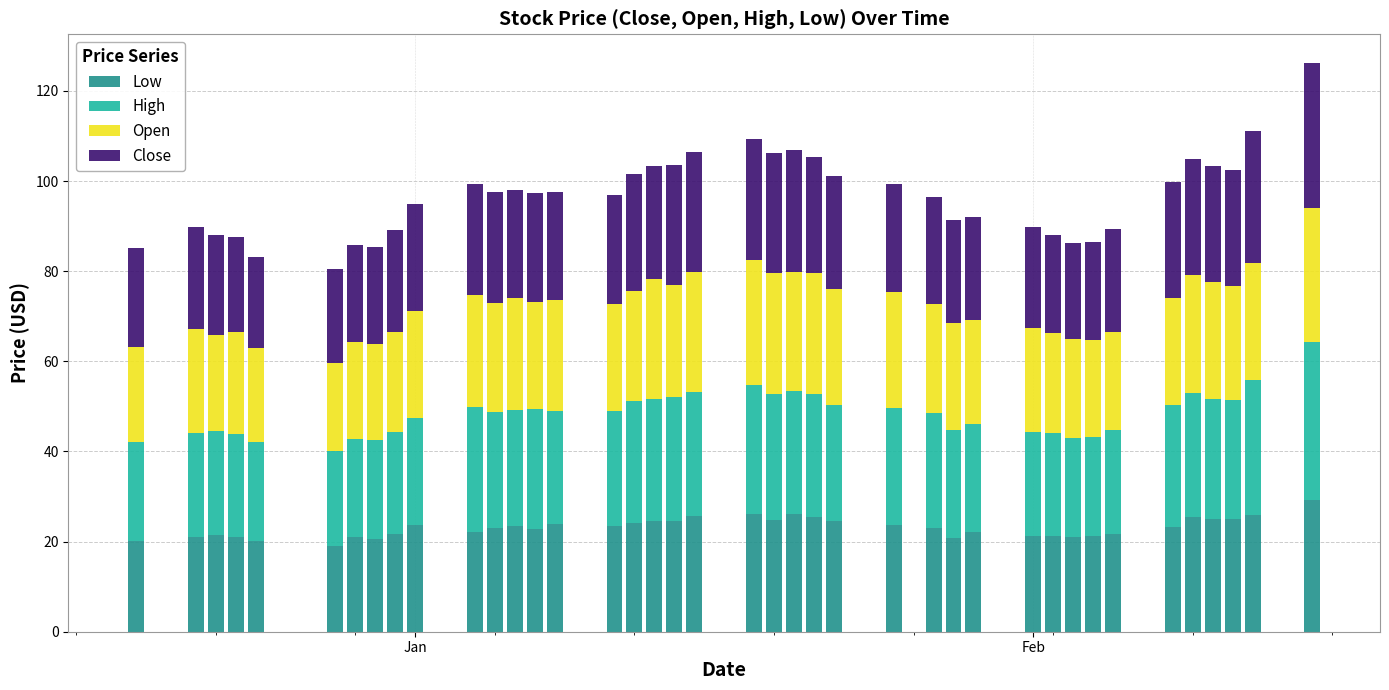

What is the maximum value for Low?

29.3